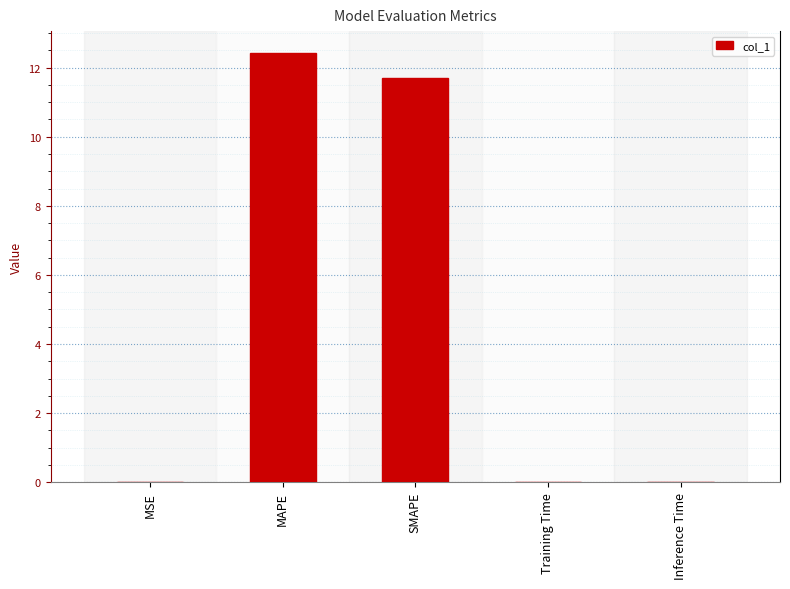

At which label is the value closest to 6?

SMAPE